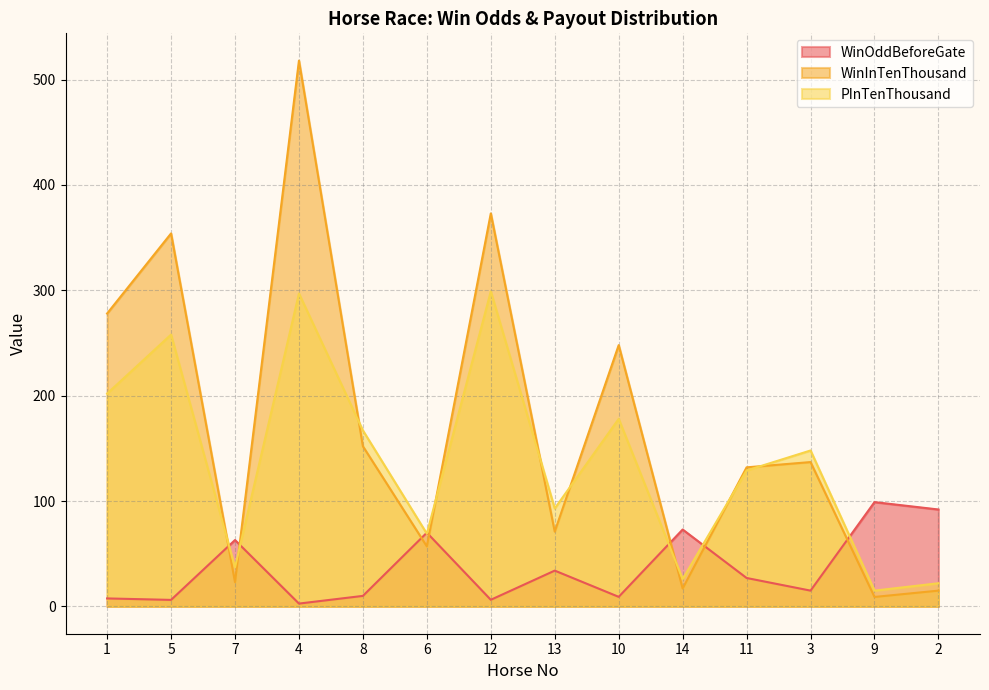

What is the value of the WinInTenThousand point at the 3rd from the left?

23.0